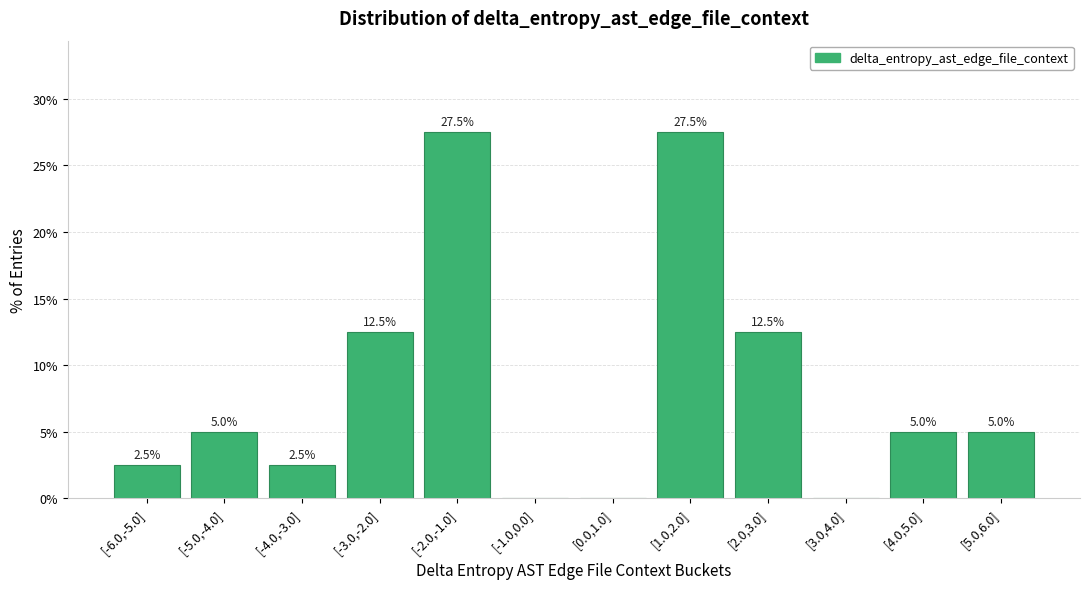

Reading right to left, what are all the values shown in this chart?

[5.0,6.0]=5.0	[4.0,5.0]=5.0	[3.0,4.0]=0.0	[2.0,3.0]=12.5	[1.0,2.0]=27.5	[0.0,1.0]=0.0	[-1.0,0.0]=0.0	[-2.0,-1.0]=27.5	[-3.0,-2.0]=12.5	[-4.0,-3.0]=2.5	[-5.0,-4.0]=5.0	[-6.0,-5.0]=2.5